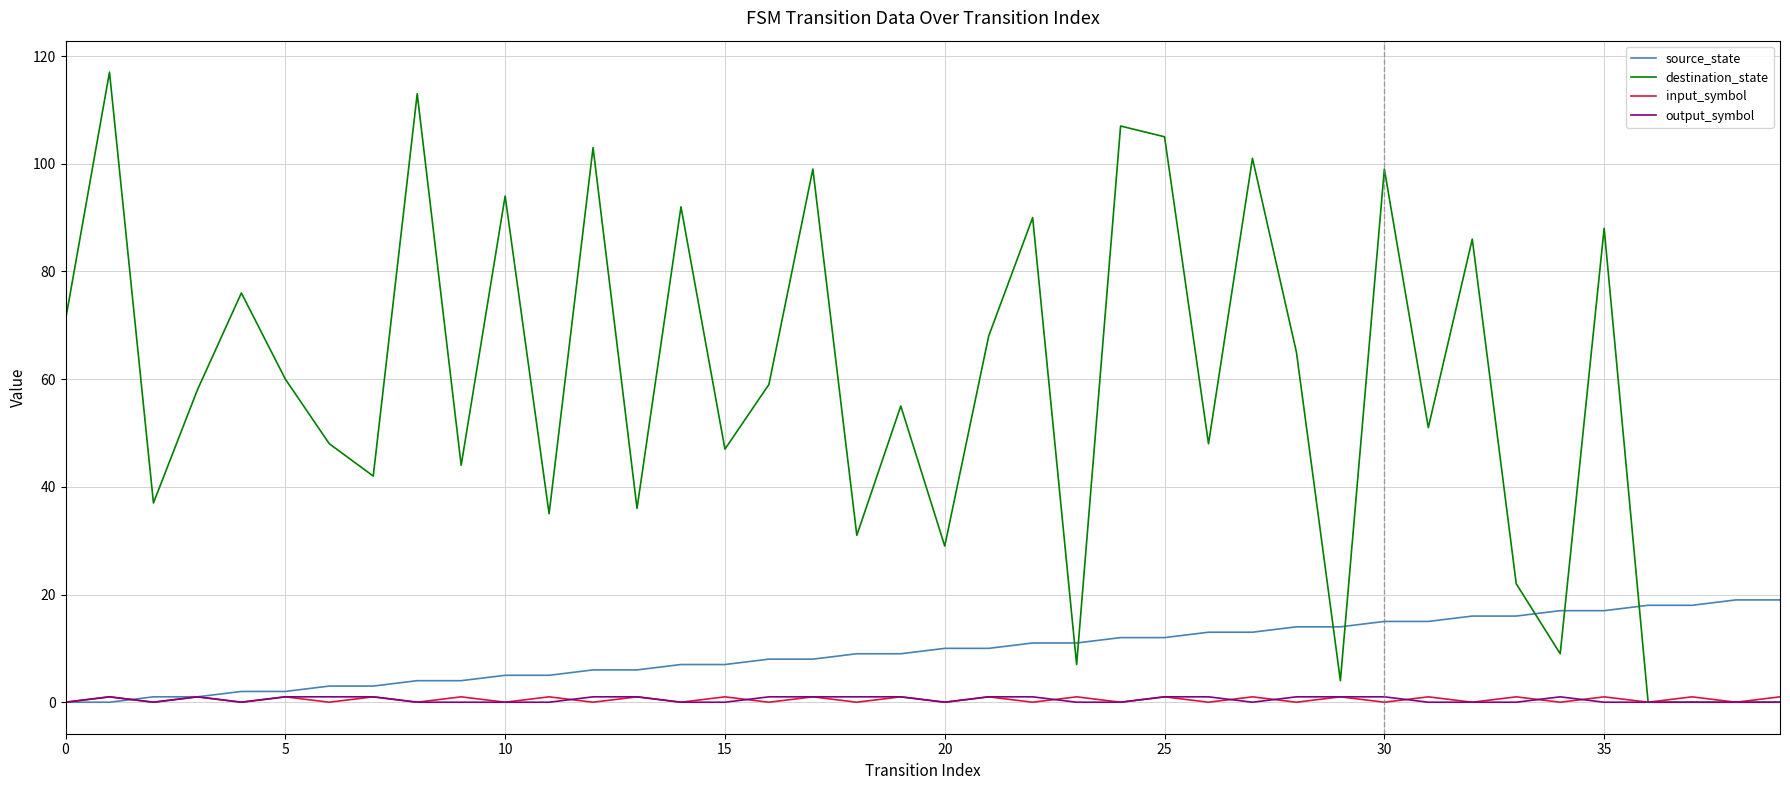

Which series has the largest range (max minus min)?

destination_state